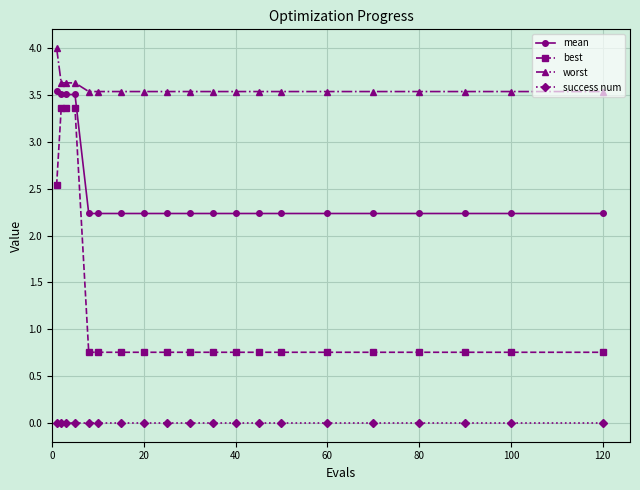

What is the highest value of the worst series?

4.0